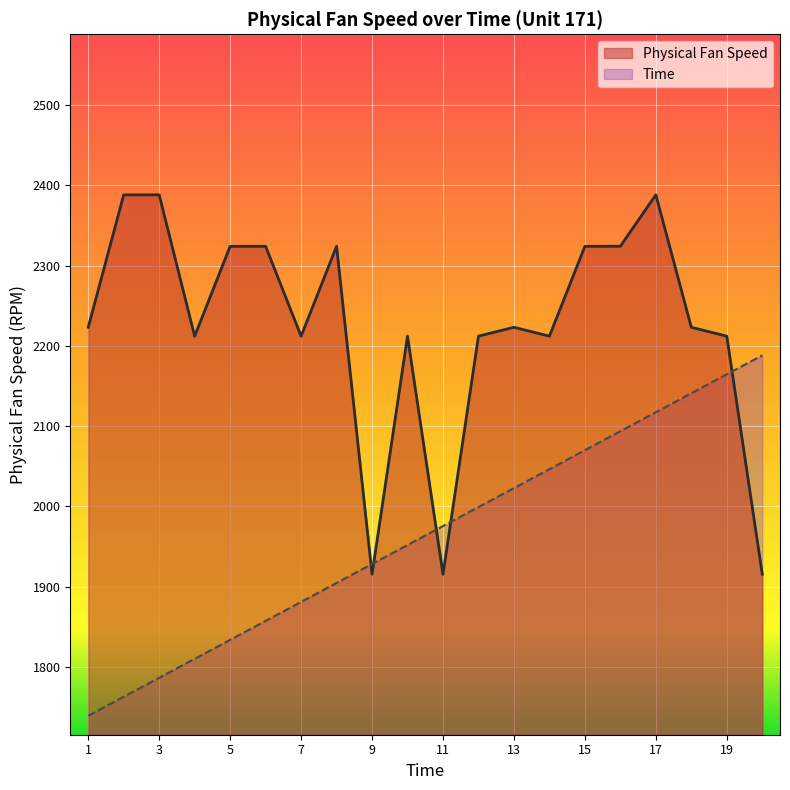

Is it true that Time equals 3370.0 at 7?

False